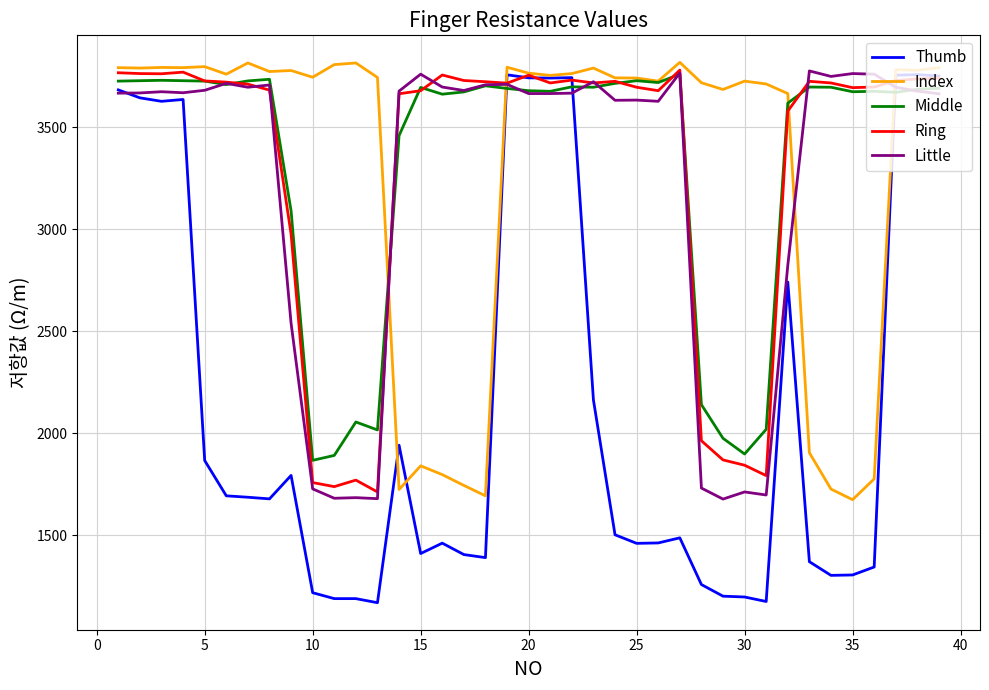

Count the number of categories in the chart.

39